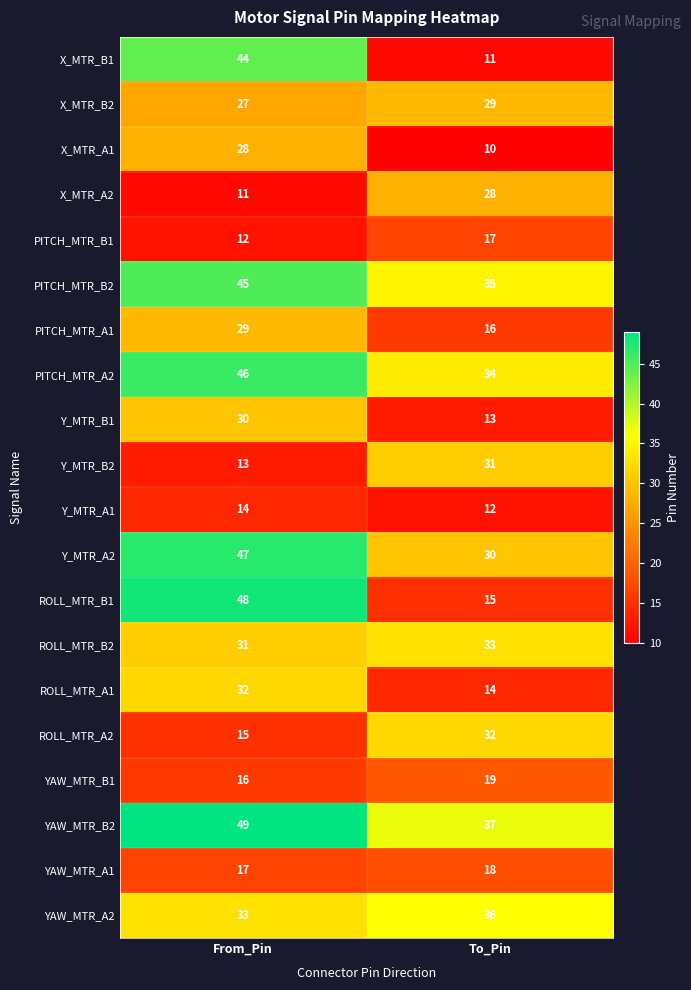

What is the smallest value displayed?

10